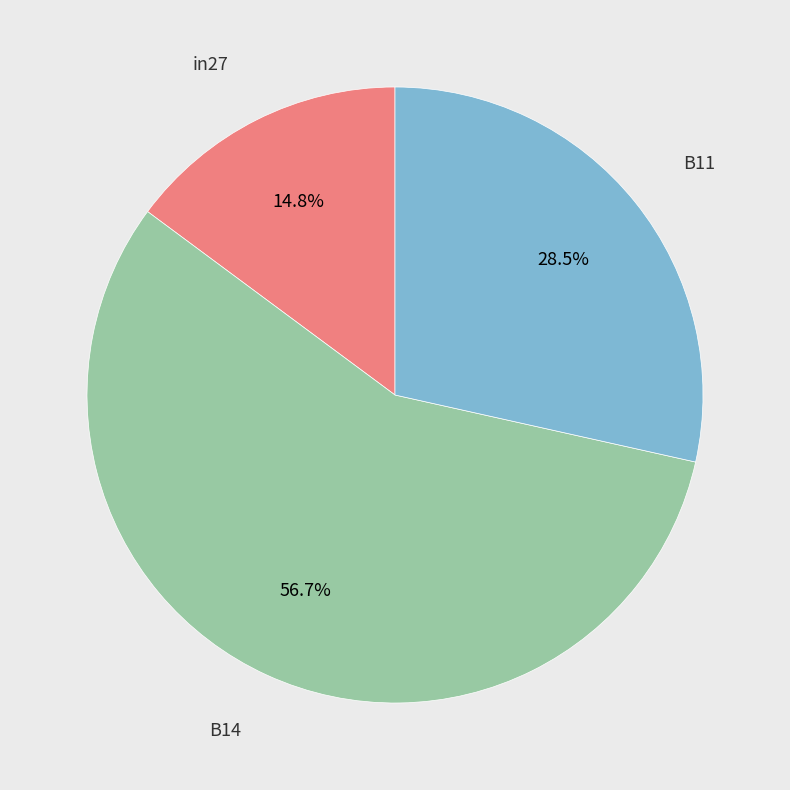

Is there any slice that represents more than half of the pie?

Yes